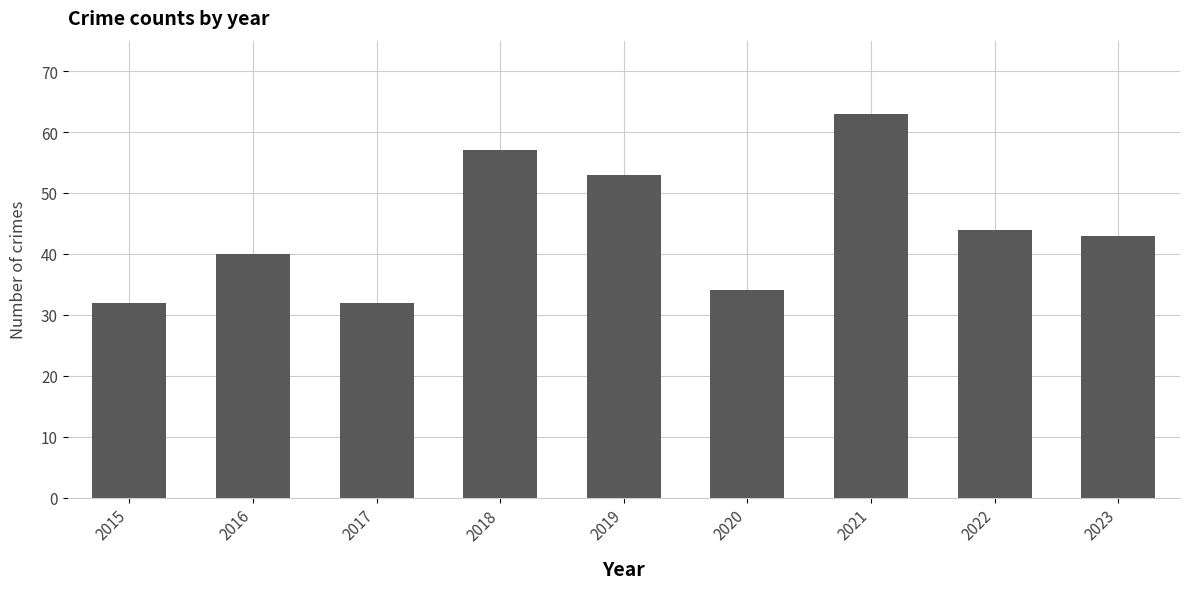

What is the sum of the values at 2015 and 2021?

95